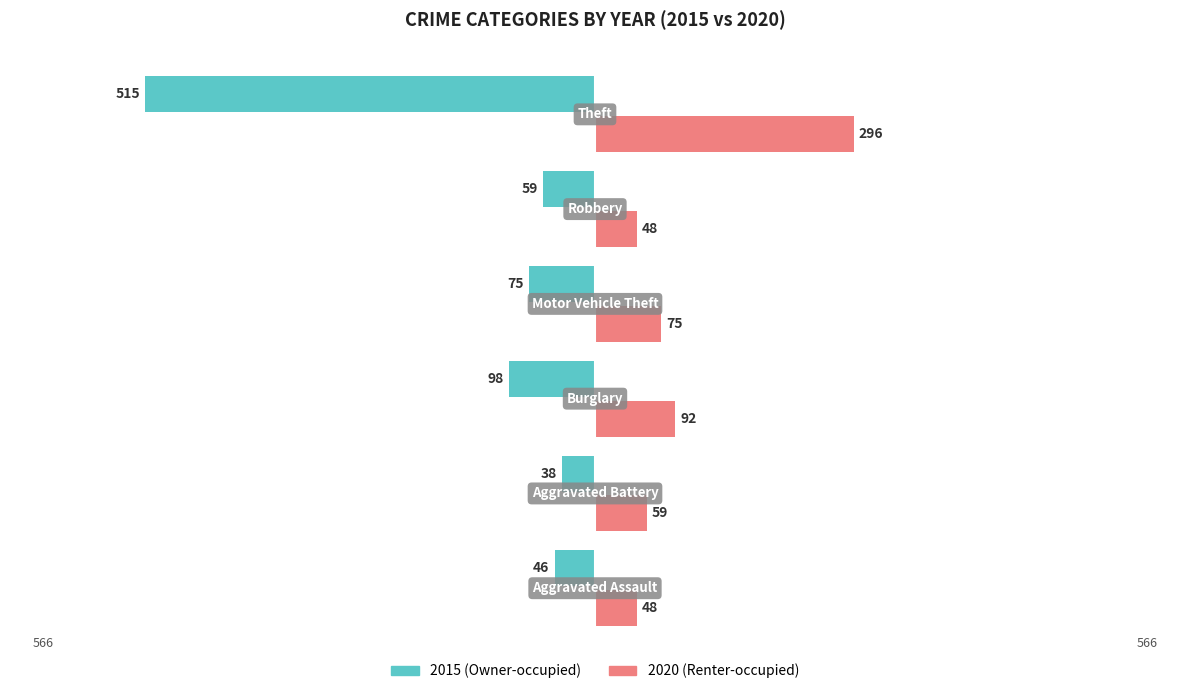

What is the smallest value displayed?

-515